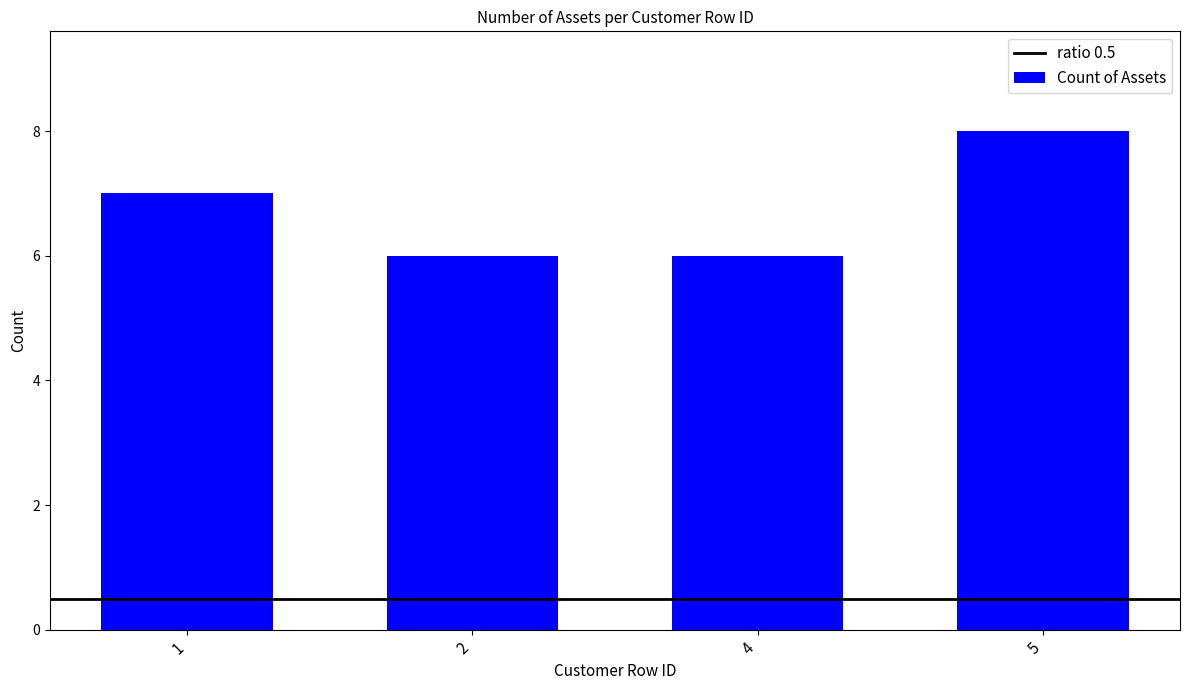

What is the average value?

7